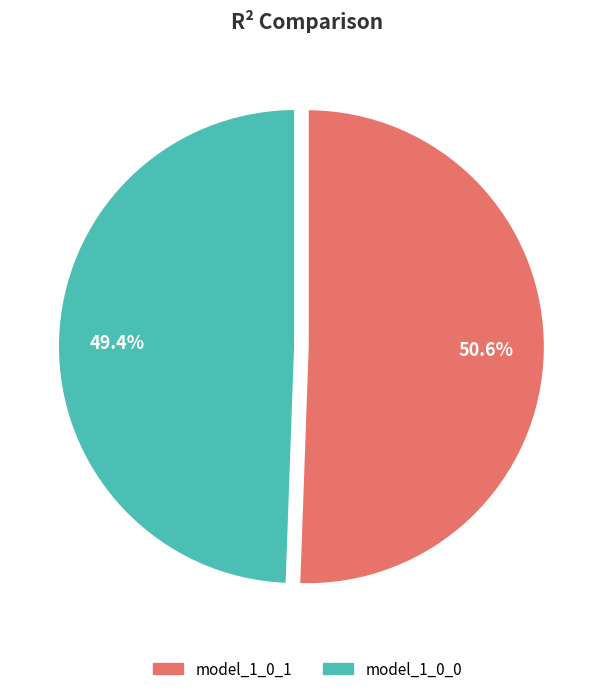

Is there a majority slice in this chart?

Yes